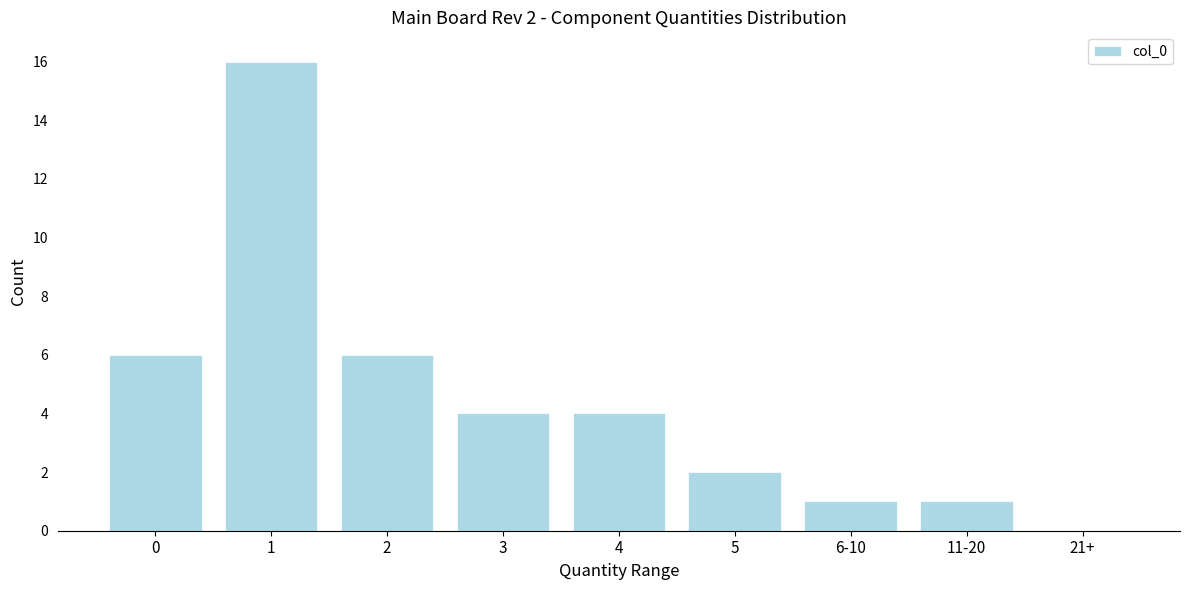

Reading left to right, extract all data points from this chart.

0=6	1=16	2=6	3=4	4=4	5=2	6-10=1	11-20=1	21+=0